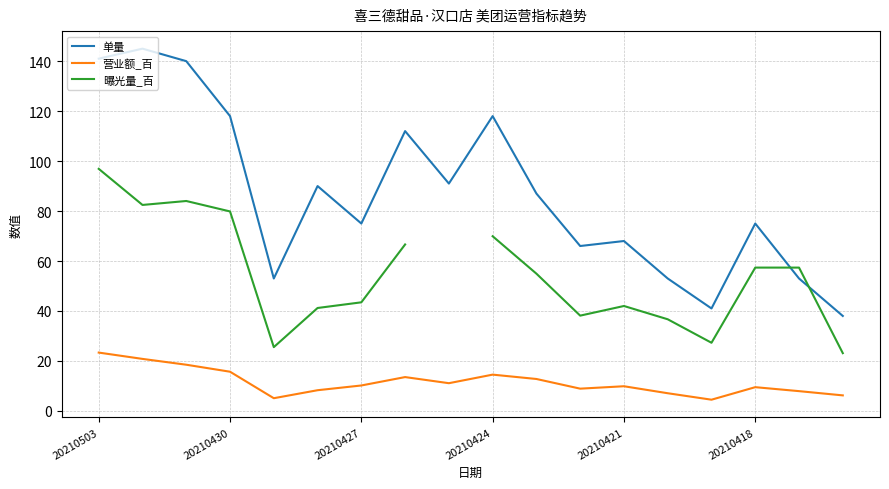

Rank the series by their average value, from lowest to highest.

营业额_百, 曝光量_百, 单量